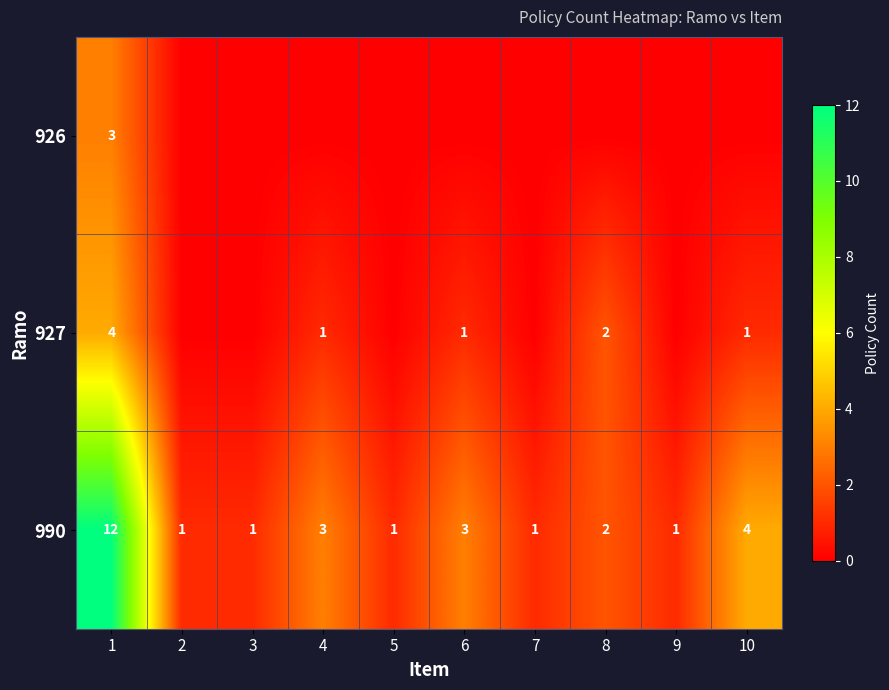

What is the sum of the 990 values at 1 and 4?

15